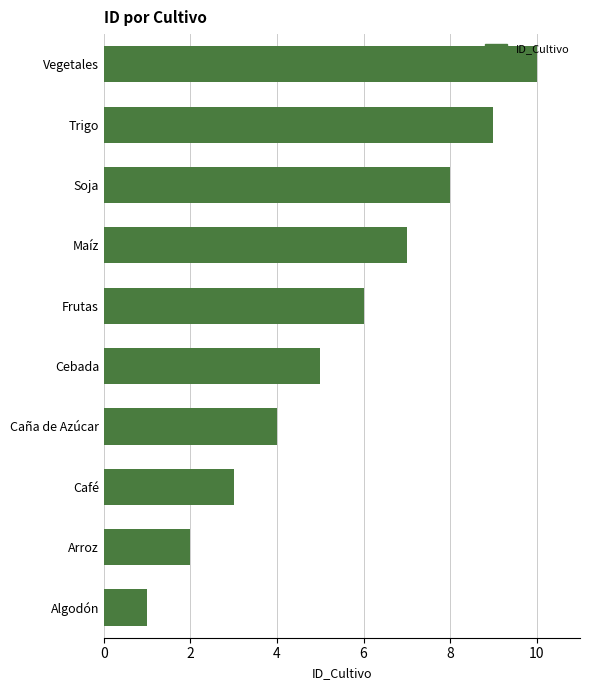

Count the number of categories in the chart.

10